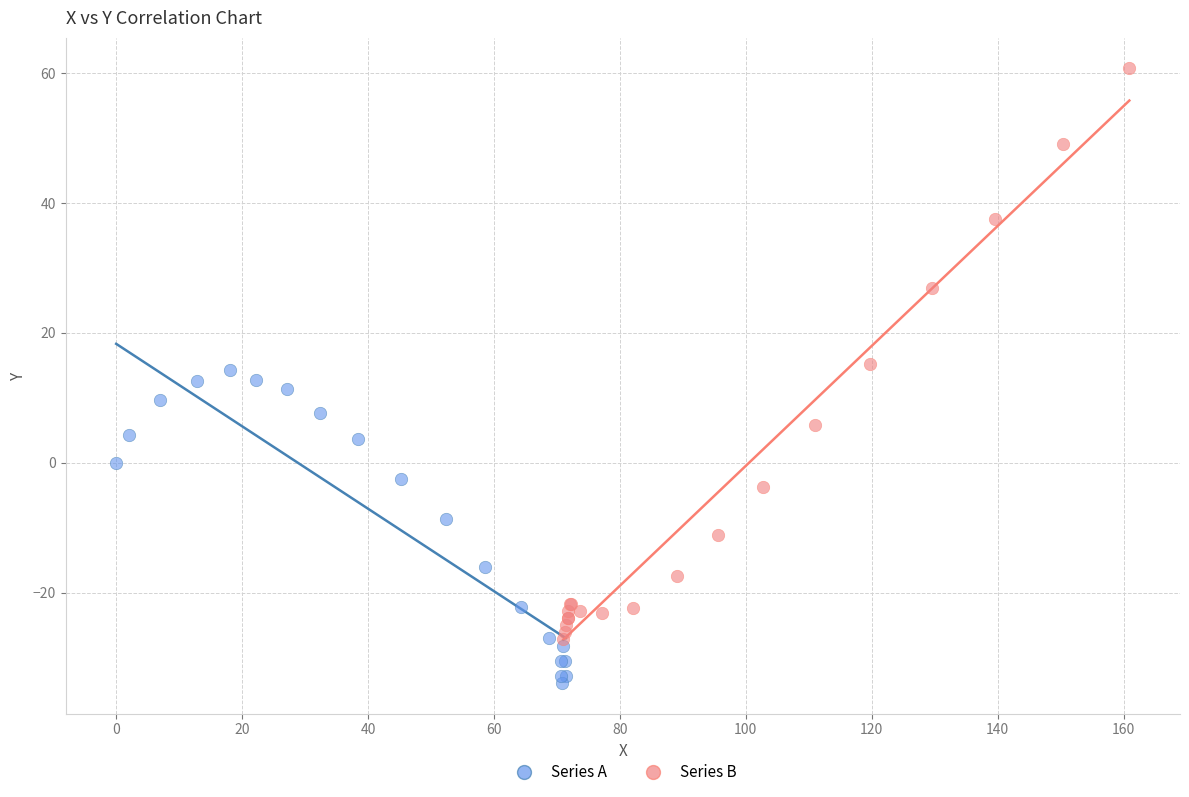

Which series contains the lowest Y value?

Series A